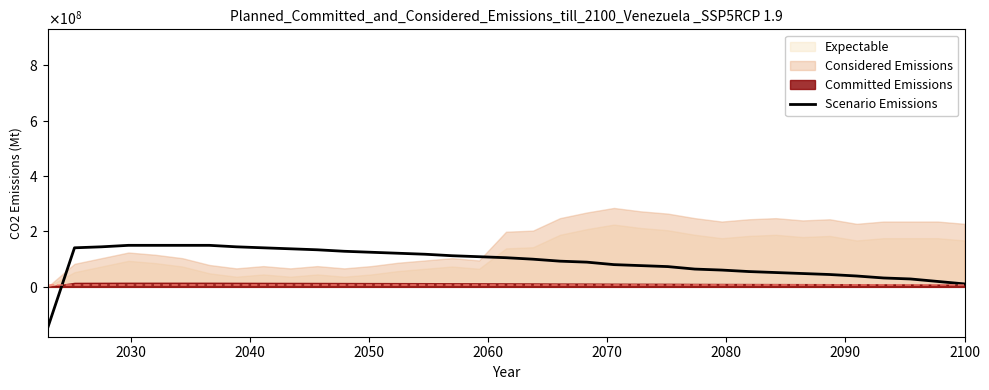

Where does the data first go above 99999900?

2030